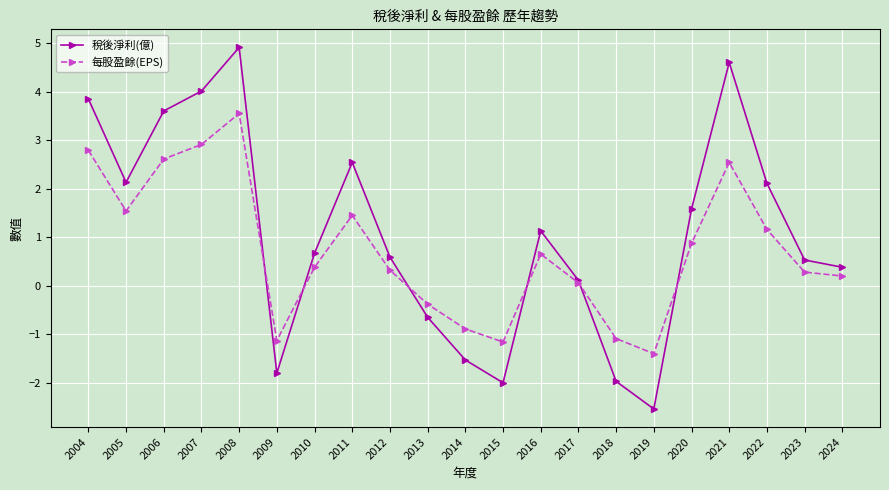

How many times do 每股盈餘(EPS) and 稅後淨利(億) cross each other?

6